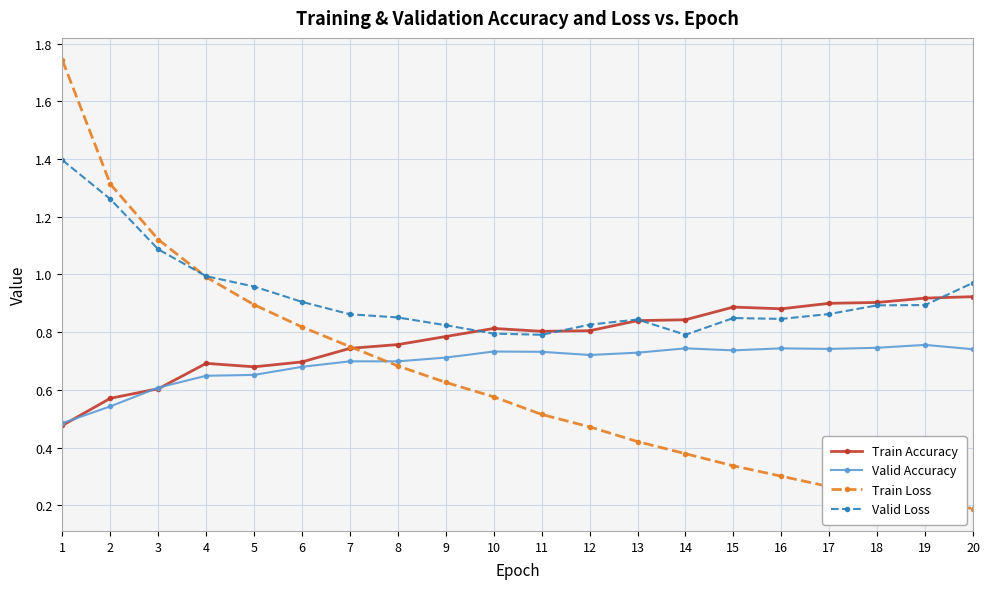

True or false: Valid Accuracy has more than 0 interior local peaks.

True